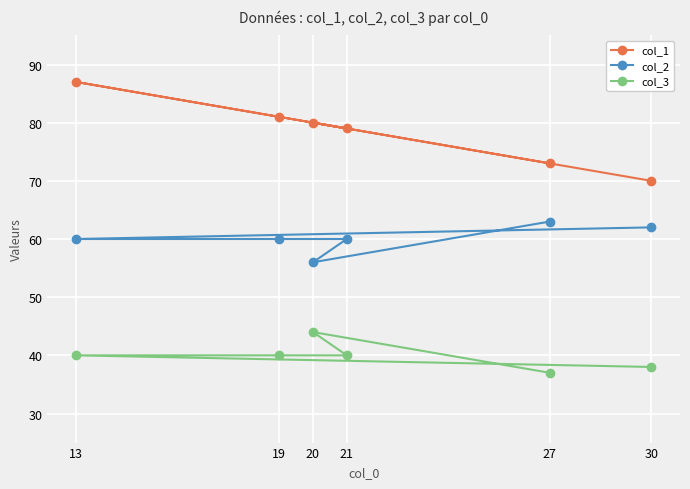

What is the sum of all col_3 values?

239